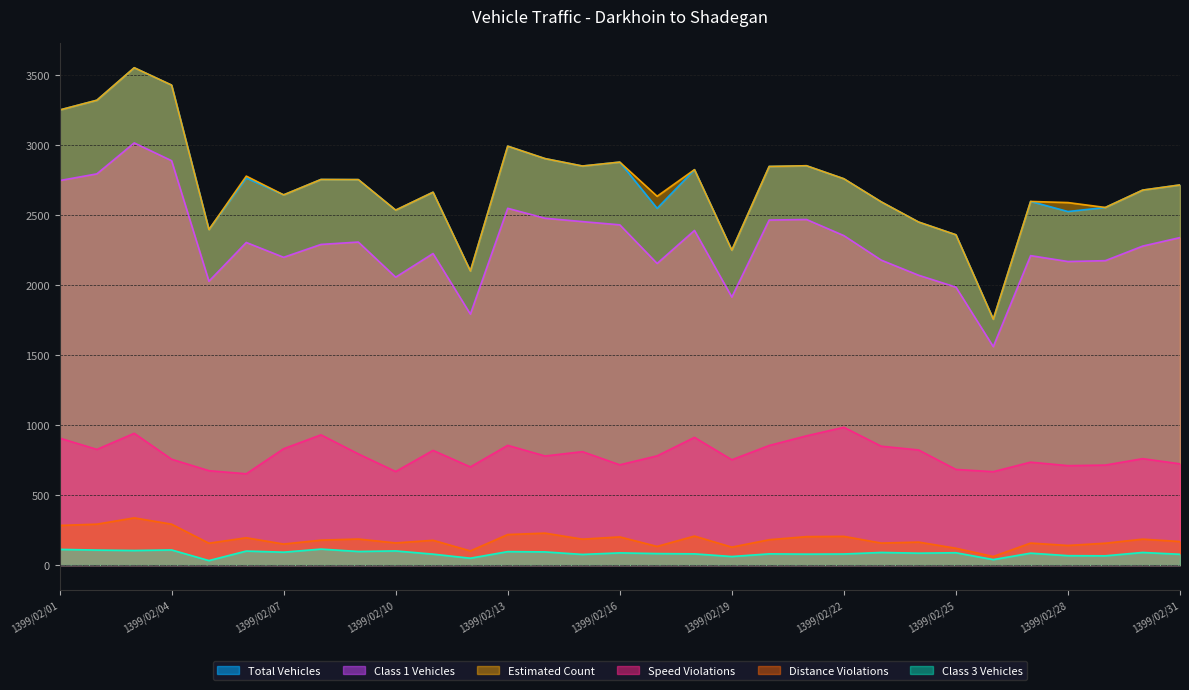

What is the greatest value displayed?

3552